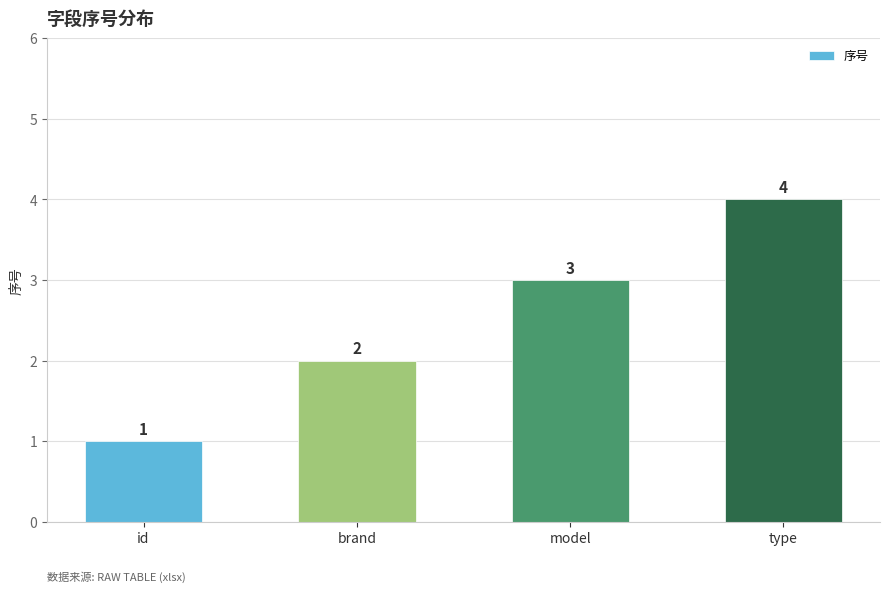

What is the change in value from id to brand?

+1